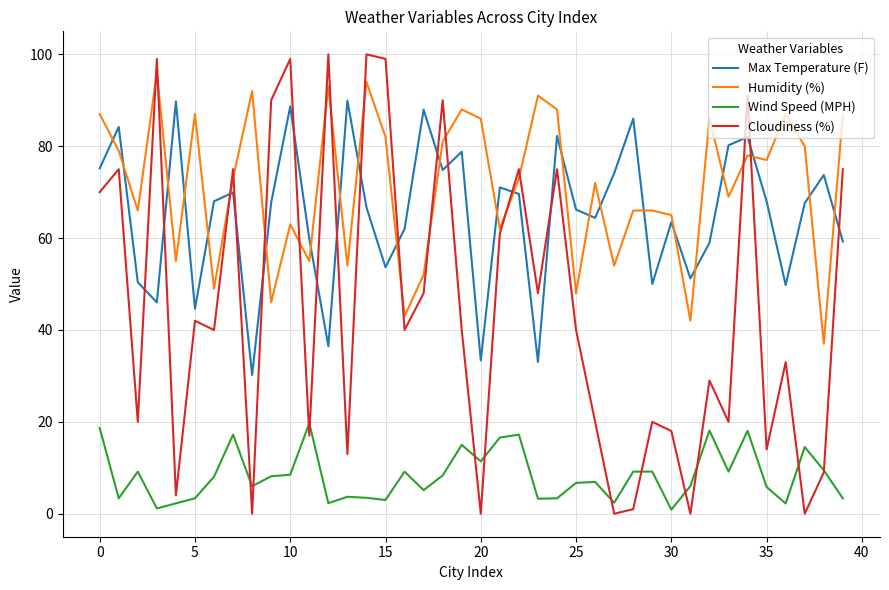

What is the average value of the Humidity (%) series?

71.2